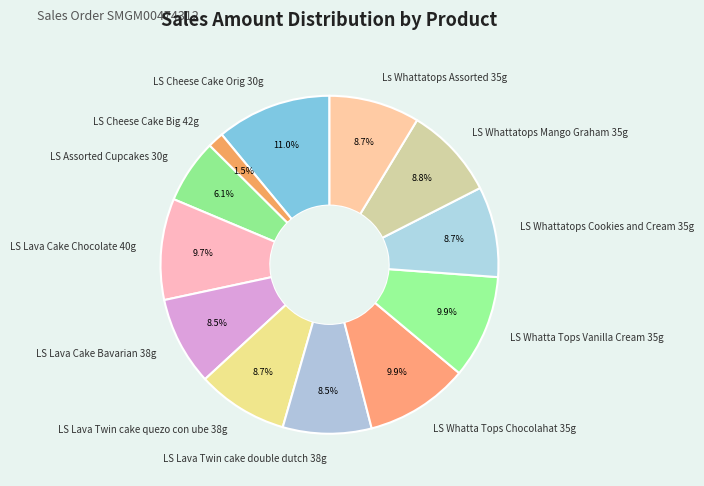

Which category has the biggest portion of the pie?

LS Cheese Cake Orig 30g